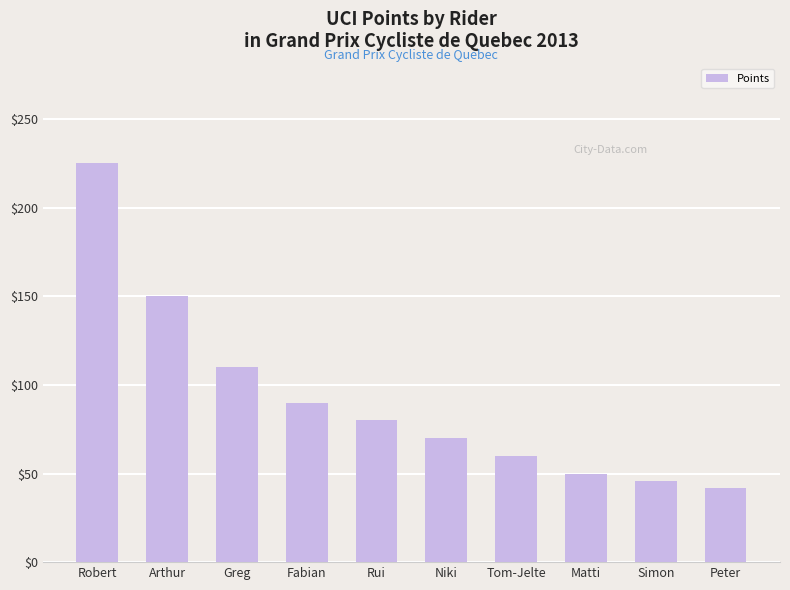

What is the greatest value displayed?

225